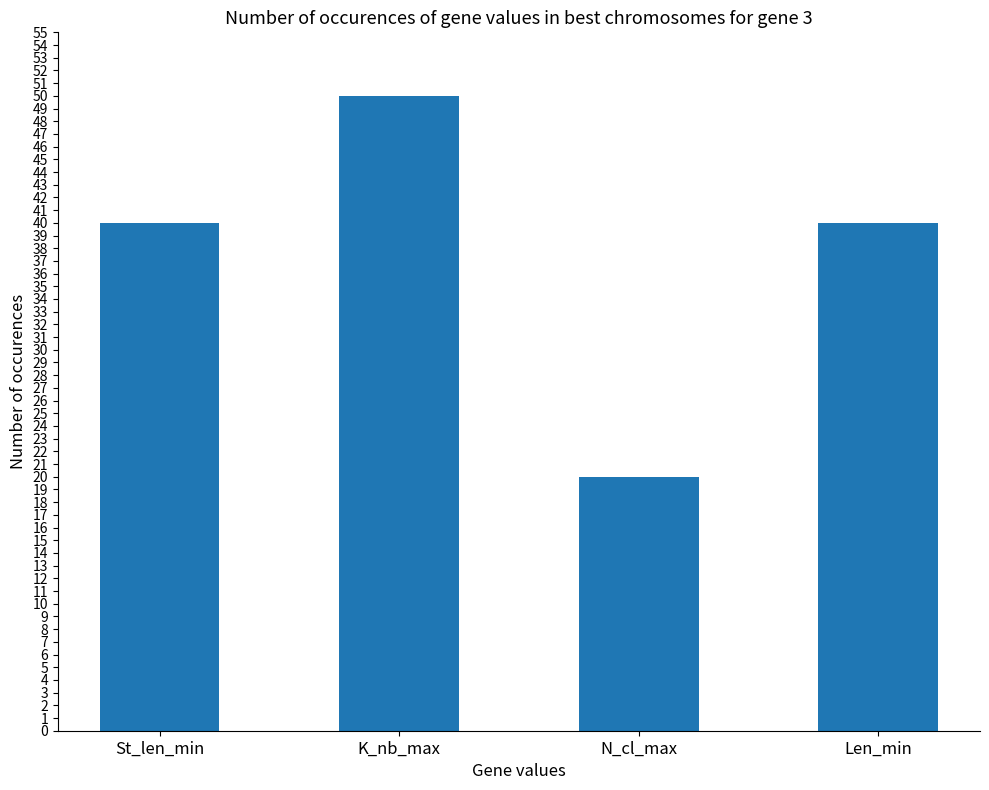

How many categories are shown in the chart?

4